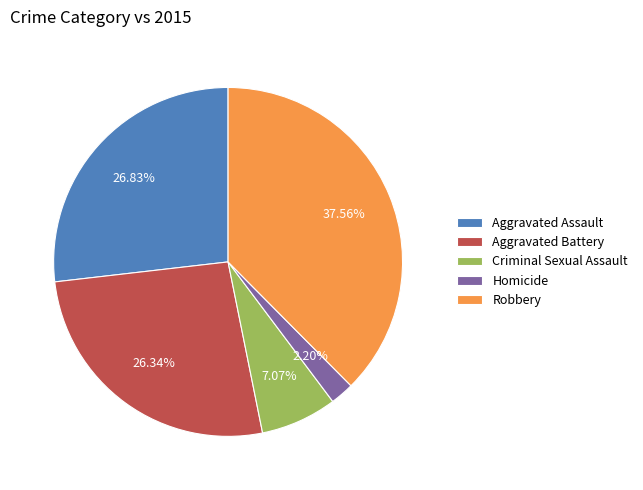

How many segments does this pie chart have?

5